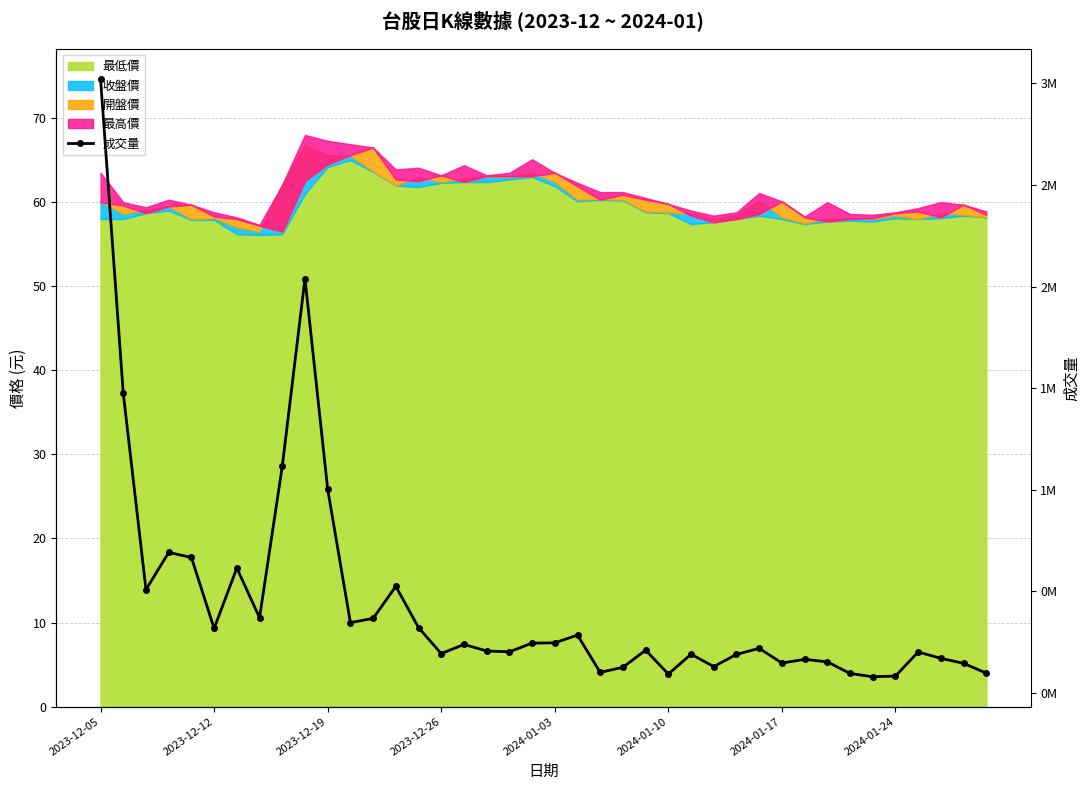

The value at 12 is 522333. True or false?

False